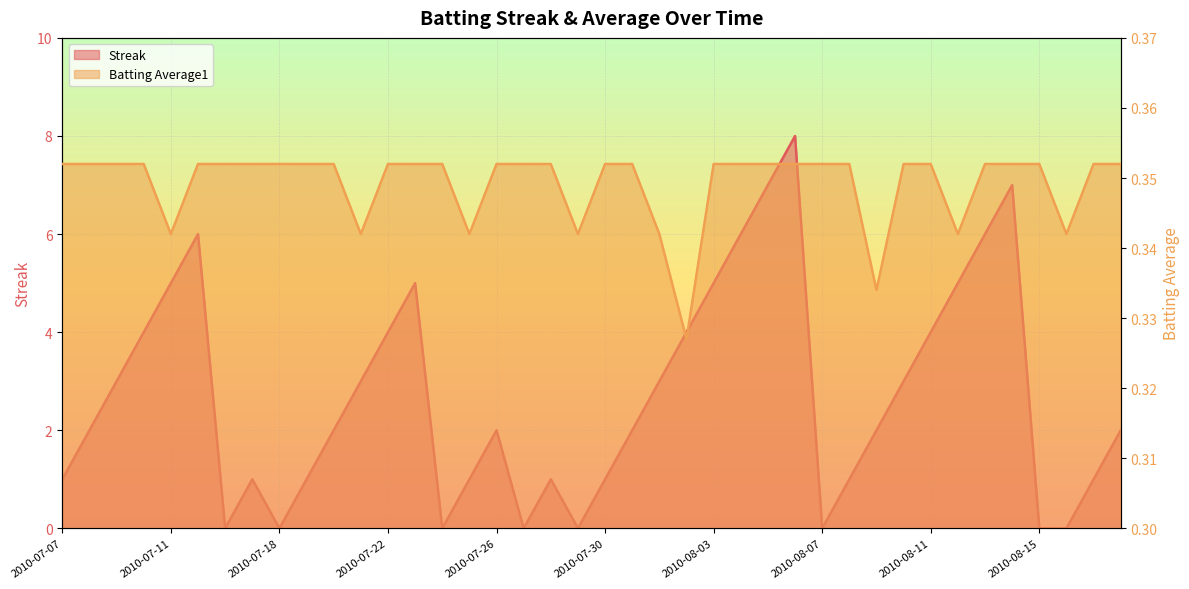

Does the chart display data point markers on the line(s)?

No